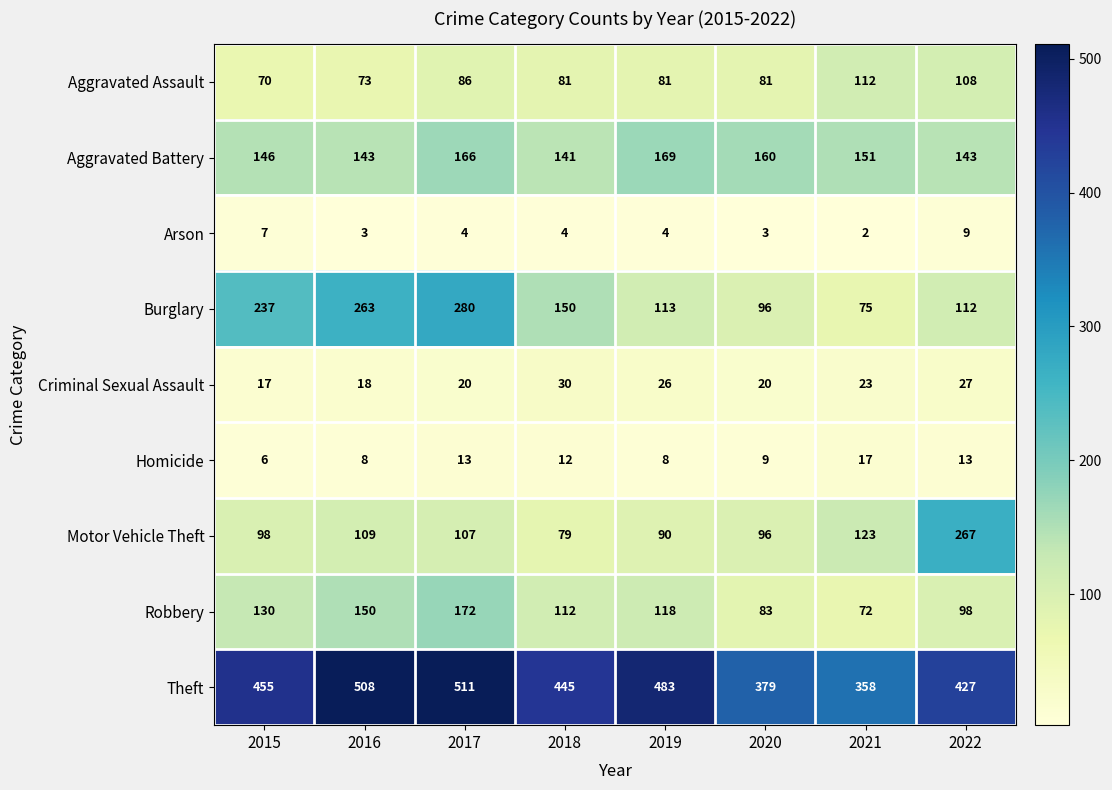

Is it true that Robbery equals 83 at 2020?

True